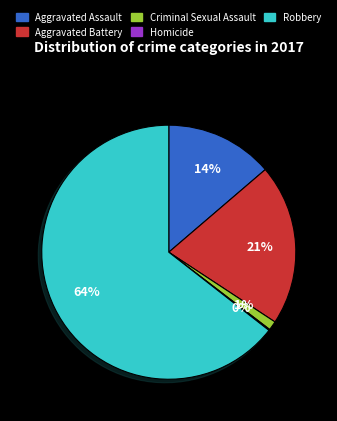

What is the majority slice?

Robbery